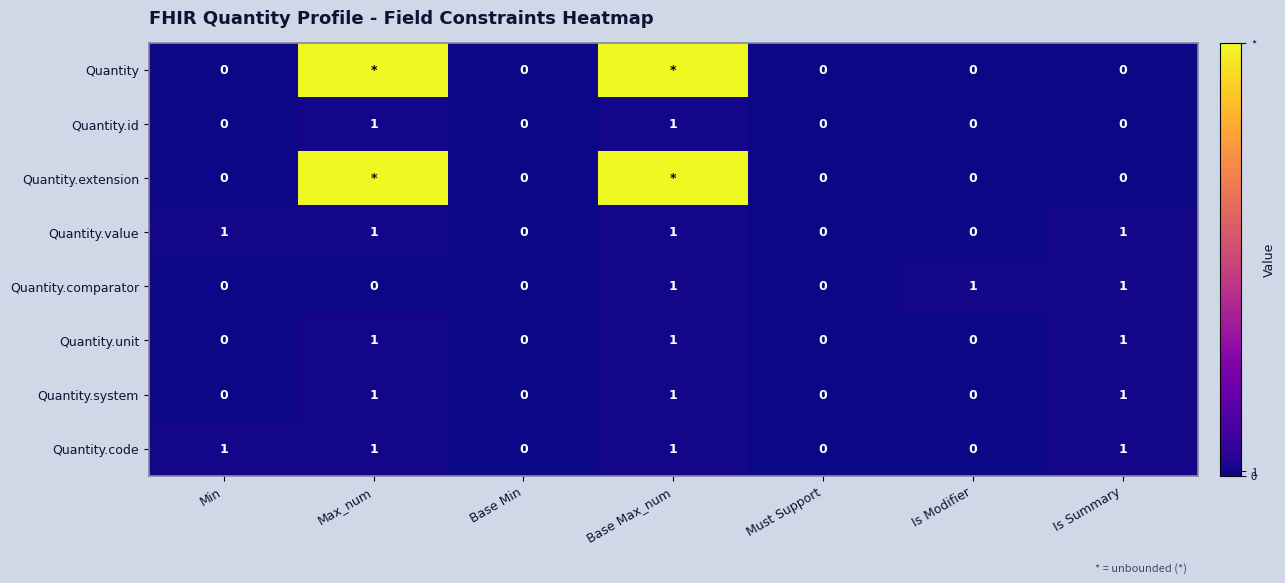

True or false: Quantity.unit has a value of 2 at Base Max_num.

False